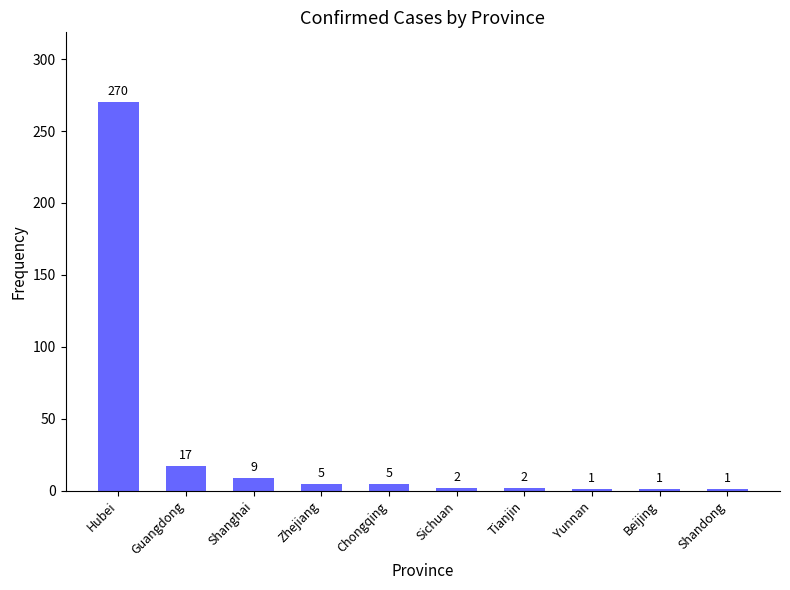

What is the smallest value displayed?

1